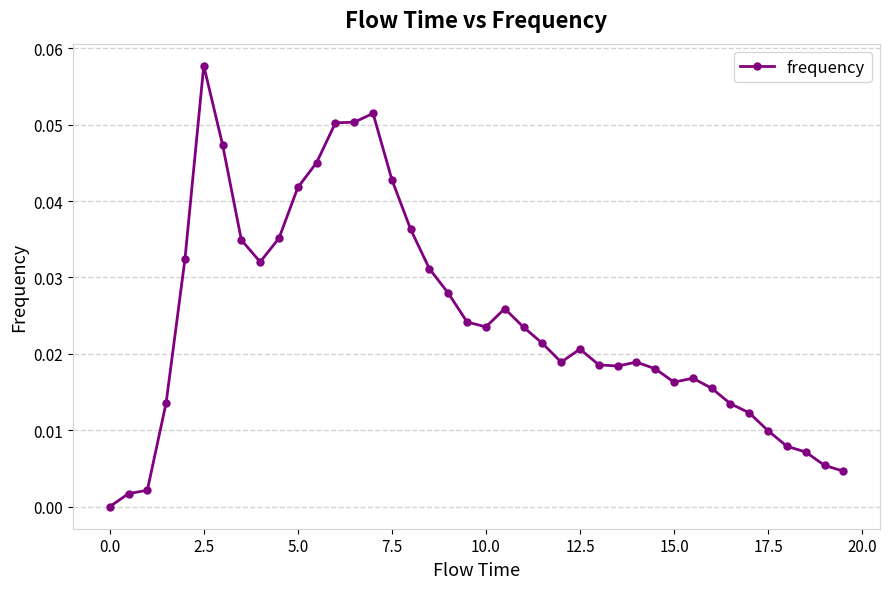

What is the sum of all values?

1.0